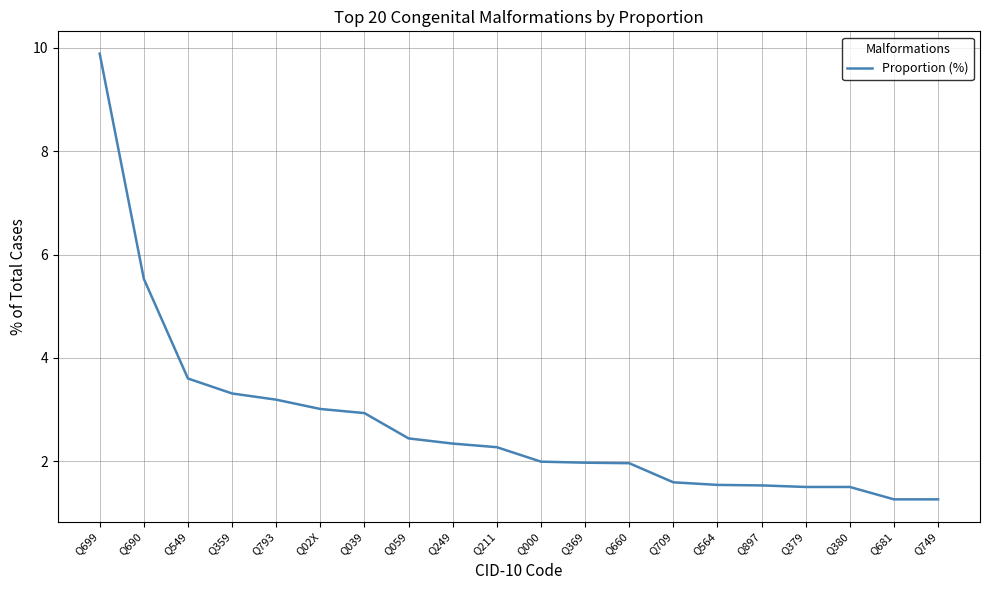

What is the average value?

2.7